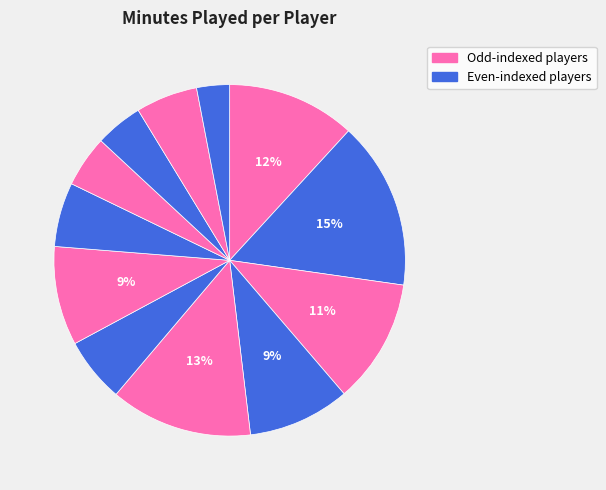

How many segments does this pie chart have?

12